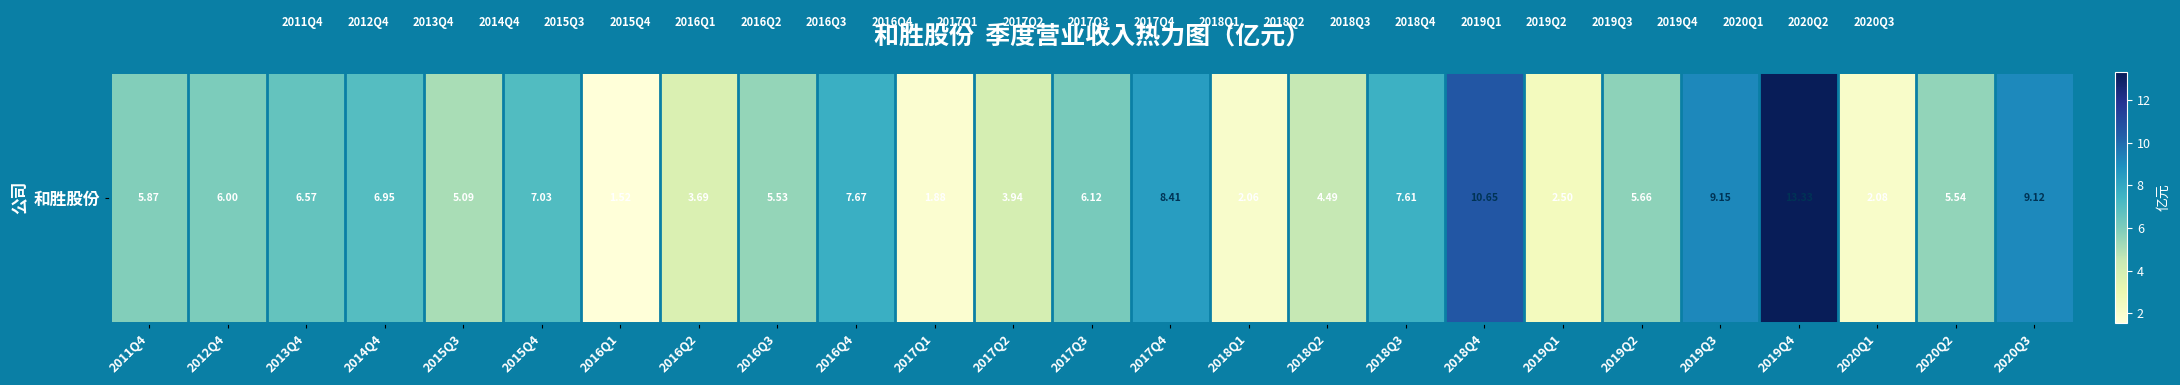

Is it true that the value at 2017Q4 is 8.4?

True